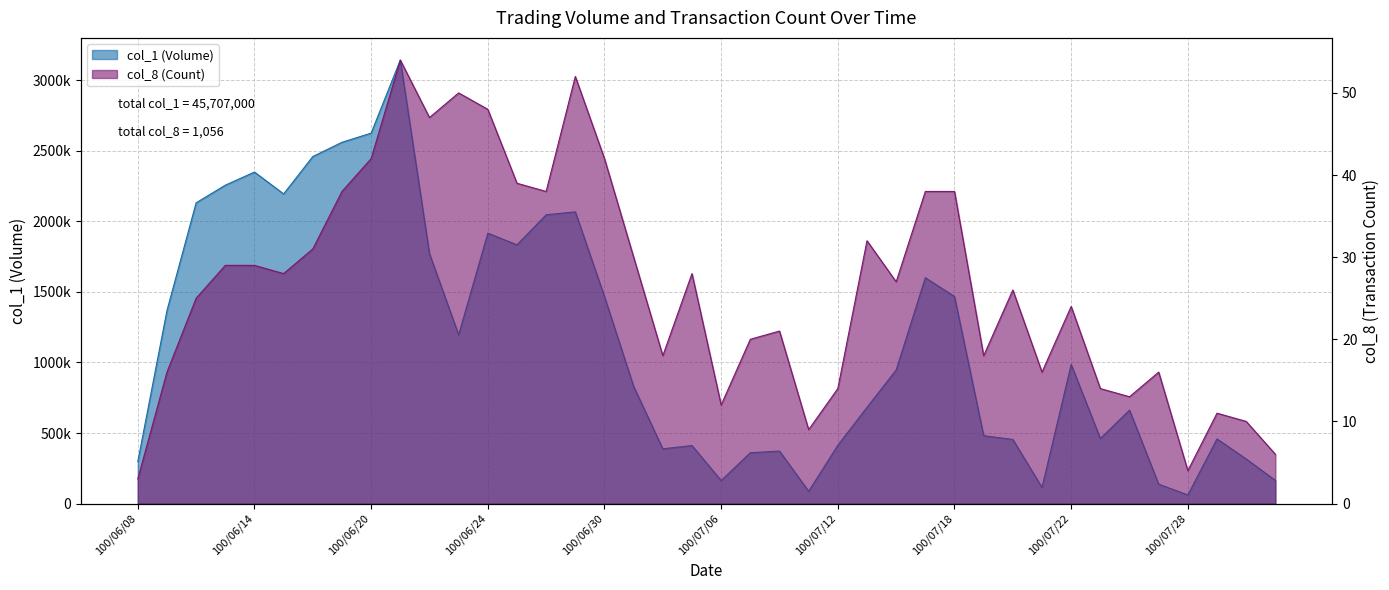

What is the value of the col_8 point at the 13th from the left?

48